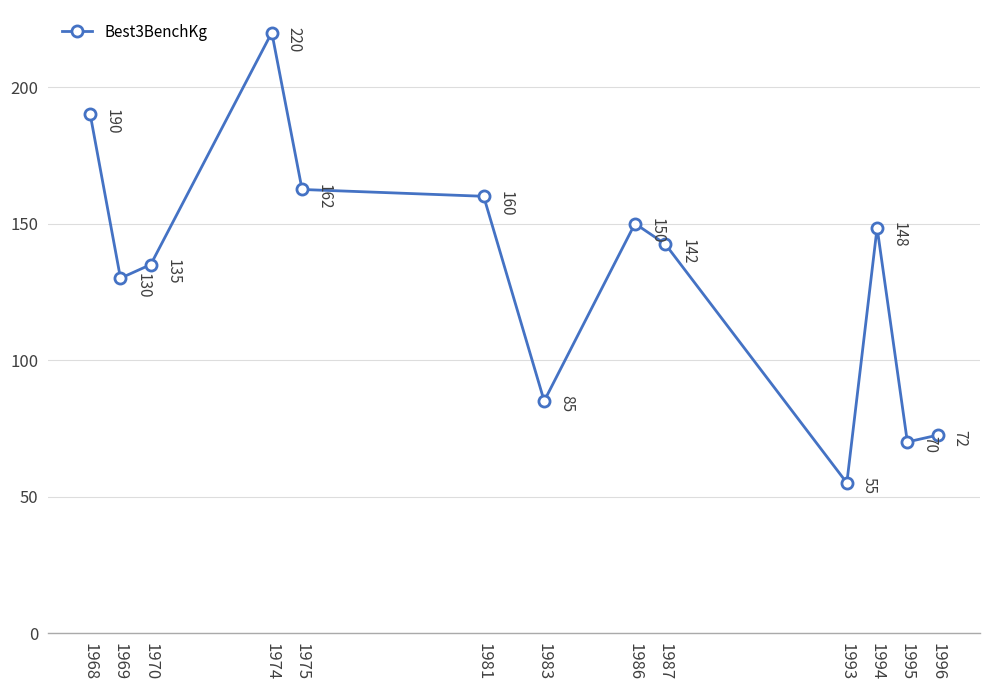

The chart shows a value of 73.5 at 1970. True or false?

False